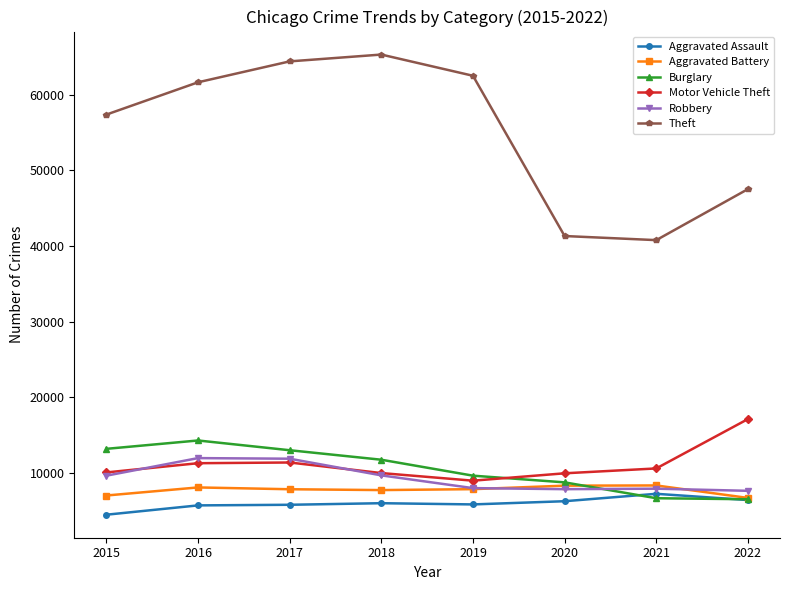

What is the difference between the second highest and second lowest values in the Motor Vehicle Theft series?

1428